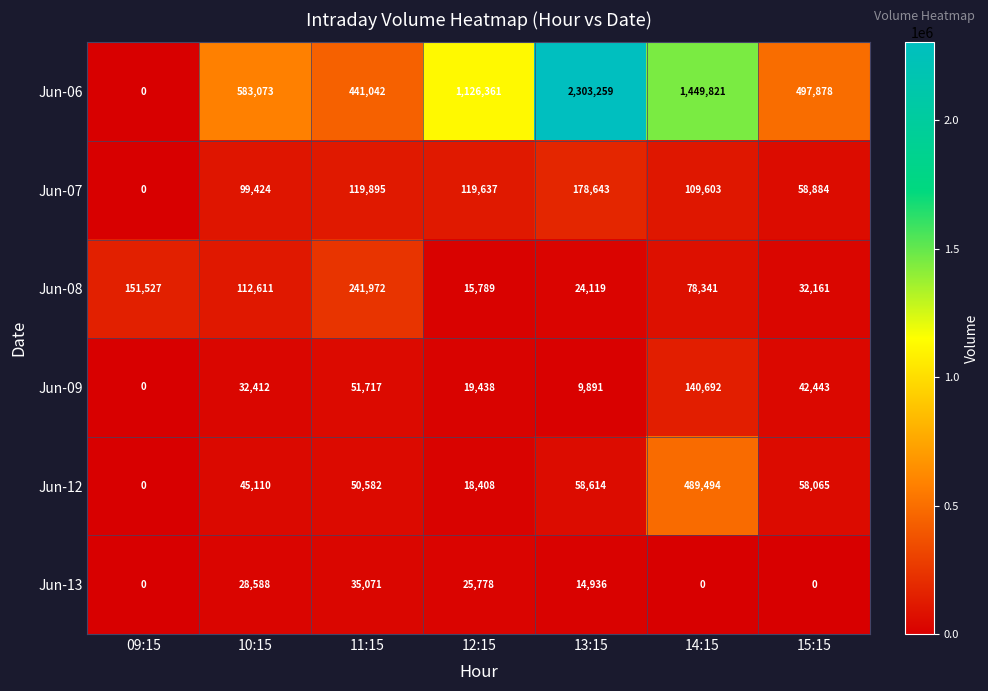

Which series changed the most between 10:15 and 14:15?

Jun-06